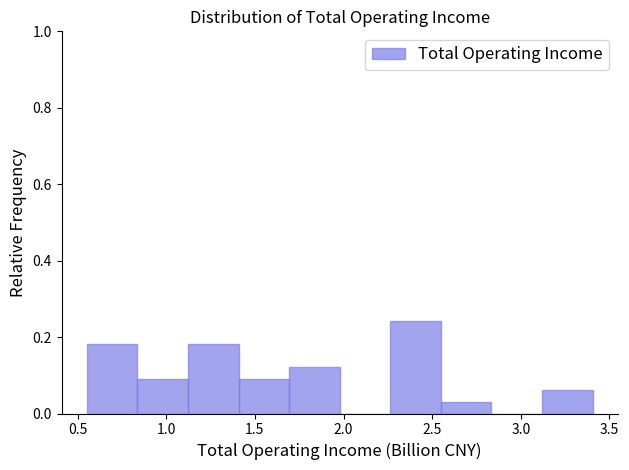

Reading left to right, list every bar in this chart as the range it spans on the x-axis followed by its height. Neither the bar edges nor the heights are printed on the chart, so give them approximately, as read against the axes.

0.55 to 0.85: 0.18
0.85 to 1.10: 0.10
1.10 to 1.40: 0.18
1.40 to 1.70: 0.10
1.70 to 2.00: 0.12
2.00 to 2.25: 0
2.25 to 2.55: 0.24
2.55 to 2.85: 0.04
2.85 to 3.10: 0
3.10 to 3.40: 0.06